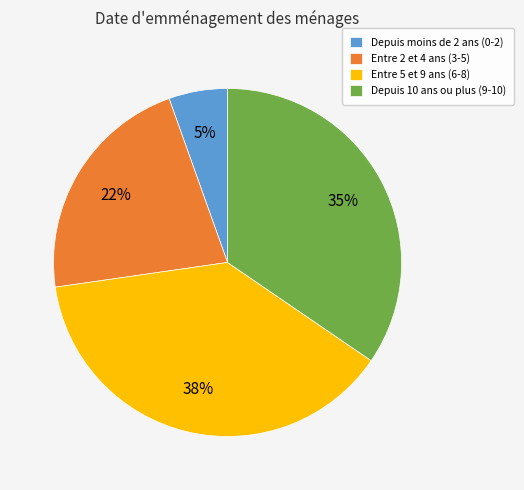

Count the number of slices in the pie.

4